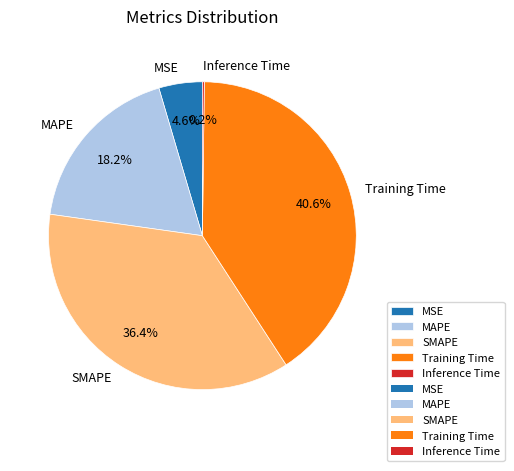

To the nearest percent, what is the difference between the largest and smallest slice percentages?

40%